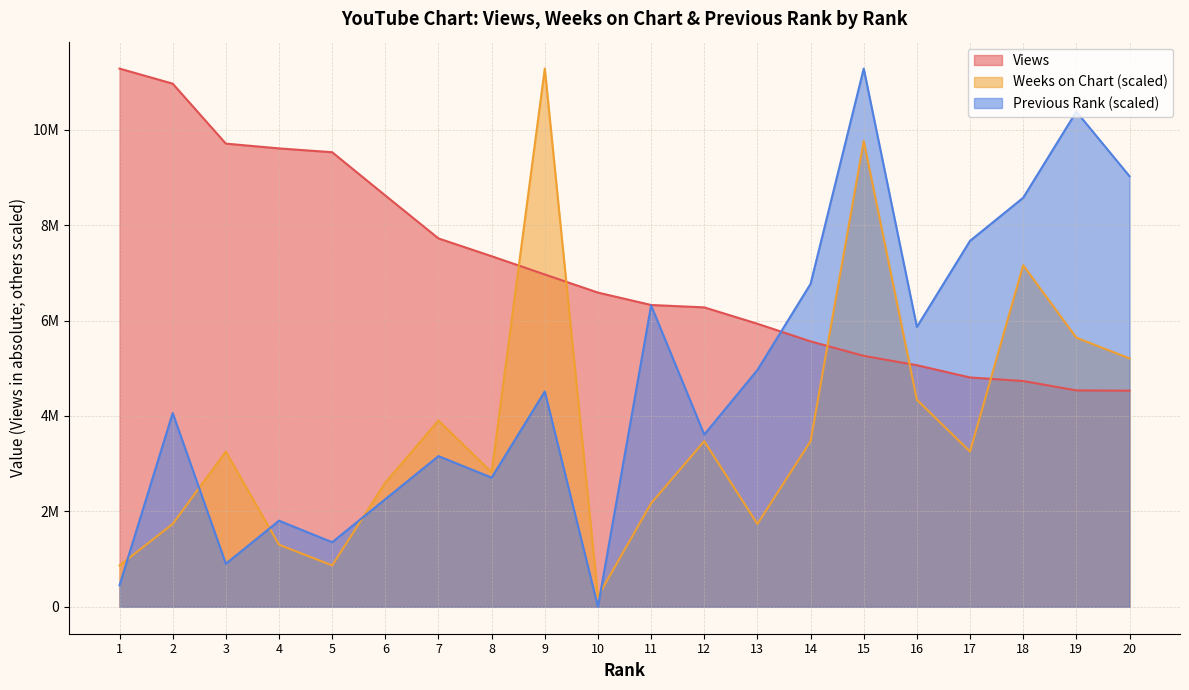

Reading right to left, list all the values displayed in this chart.

Views: 20=4529396.0	19=4535982.0	18=4732164.0	17=4806795.0	16=5063763.0	15=5260198.0	14=5563338.0	13=5932928.0	12=6276033.0	11=6326327.0	10=6586005.0	9=6965923.0	8=7348518.0	7=7721373.0	6=8621094.0	5=9528336.0	4=9608489.0	3=9708303.0	2=10965312.0	1=11281311.0
Weeks on Chart: 20=5206758.9	19=5640655.5	18=7159293.5	17=3254224.3	16=4338965.8	15=9762673.0	14=3471172.6	13=1735586.3	12=3471172.6	11=2169482.9	10=216948.3	9=11281311.0	8=2820327.8	7=3905069.2	6=2603379.5	5=867793.2	4=1301689.7	3=3254224.3	2=1735586.3	1=867793.2
Previous Rank: 20=9025048.8	19=10378806.1	18=8573796.4	17=7671291.5	16=5866281.7	15=11281311.0	14=6768786.6	13=4963776.8	12=3610019.5	11=6317534.2	10=0.0	9=4512524.4	8=2707514.6	7=3158767.1	6=2256262.2	5=1353757.3	4=1805009.8	3=902504.9	2=4061272.0	1=451252.4